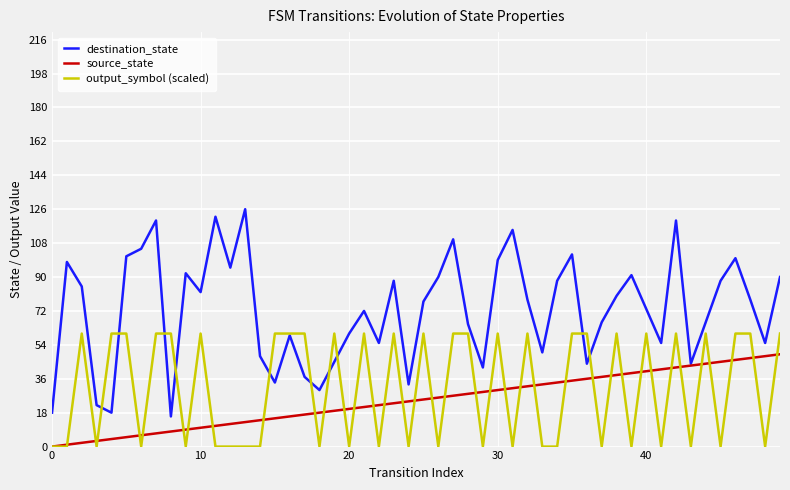

List the series in order of their peak value, lowest first.

source_state, output_symbol (scaled), destination_state